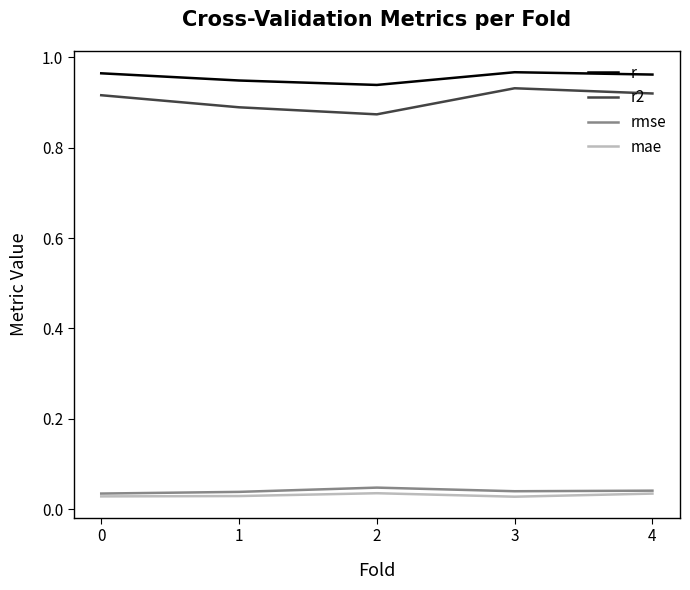

How many lines are shown in the chart?

4